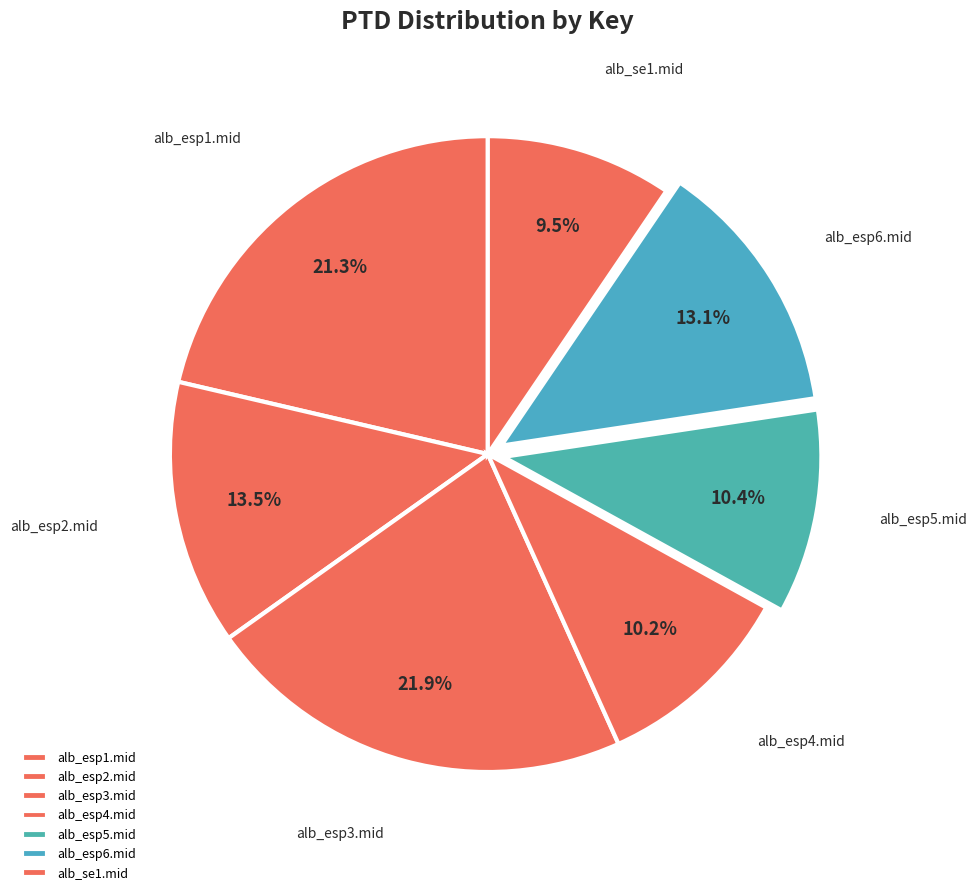

To the nearest percent, what percentage of the pie is alb_esp5.mid?

10%